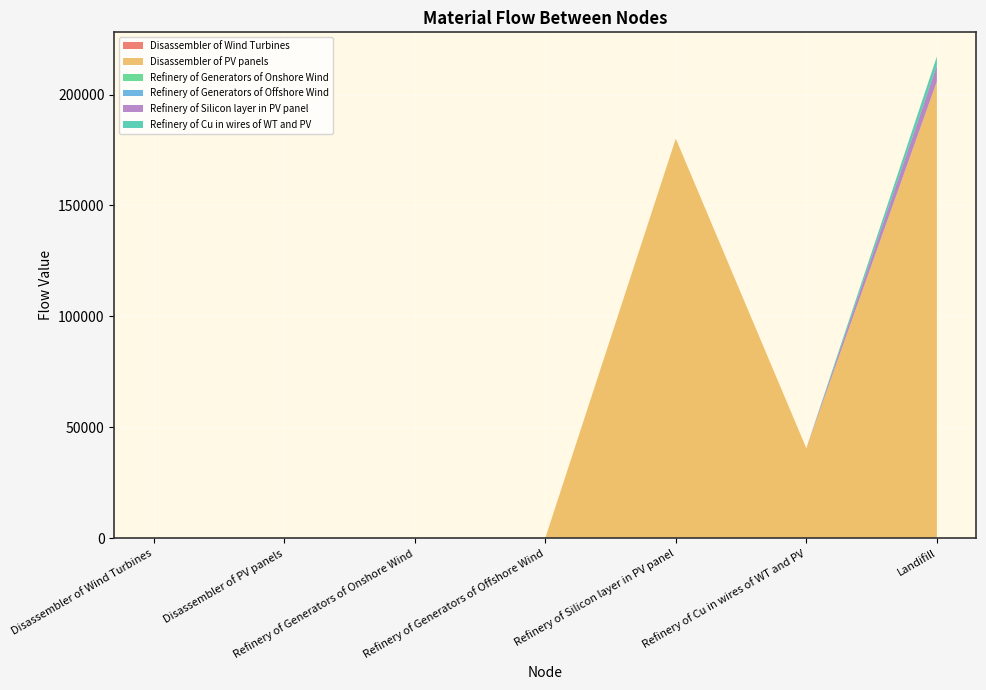

Reading left to right, list all the values displayed in this chart.

Disassembler of Wind Turbines: 0.0	0.0	0.0	0.0	0.0	0.0	0.0
Disassembler of PV panels: 0.0	0.0	0.0	0.0	180138.6	40554.5	205919.4
Refinery of Generators of Onshore Wind: 0.0	0.0	0.0	0.0	0.0	0.0	0.0
Refinery of Generators of Offshore Wind: 0.0	0.0	0.0	0.0	0.0	0.0	0.0
Refinery of Silicon layer in PV panel: 0.0	0.0	0.0	0.0	0.0	0.0	7205.5
Refinery of Cu in wires of WT and PV: 0.0	0.0	0.0	0.0	0.0	0.0	4055.5